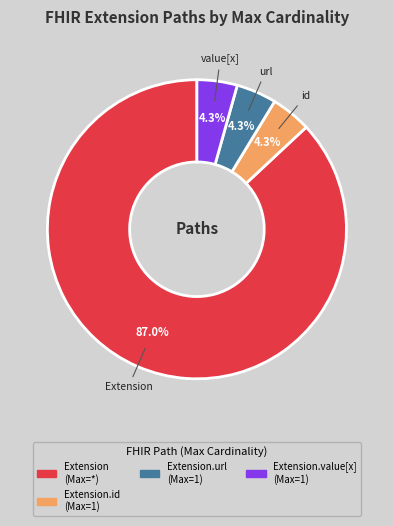

Is there a majority slice in this chart?

Yes